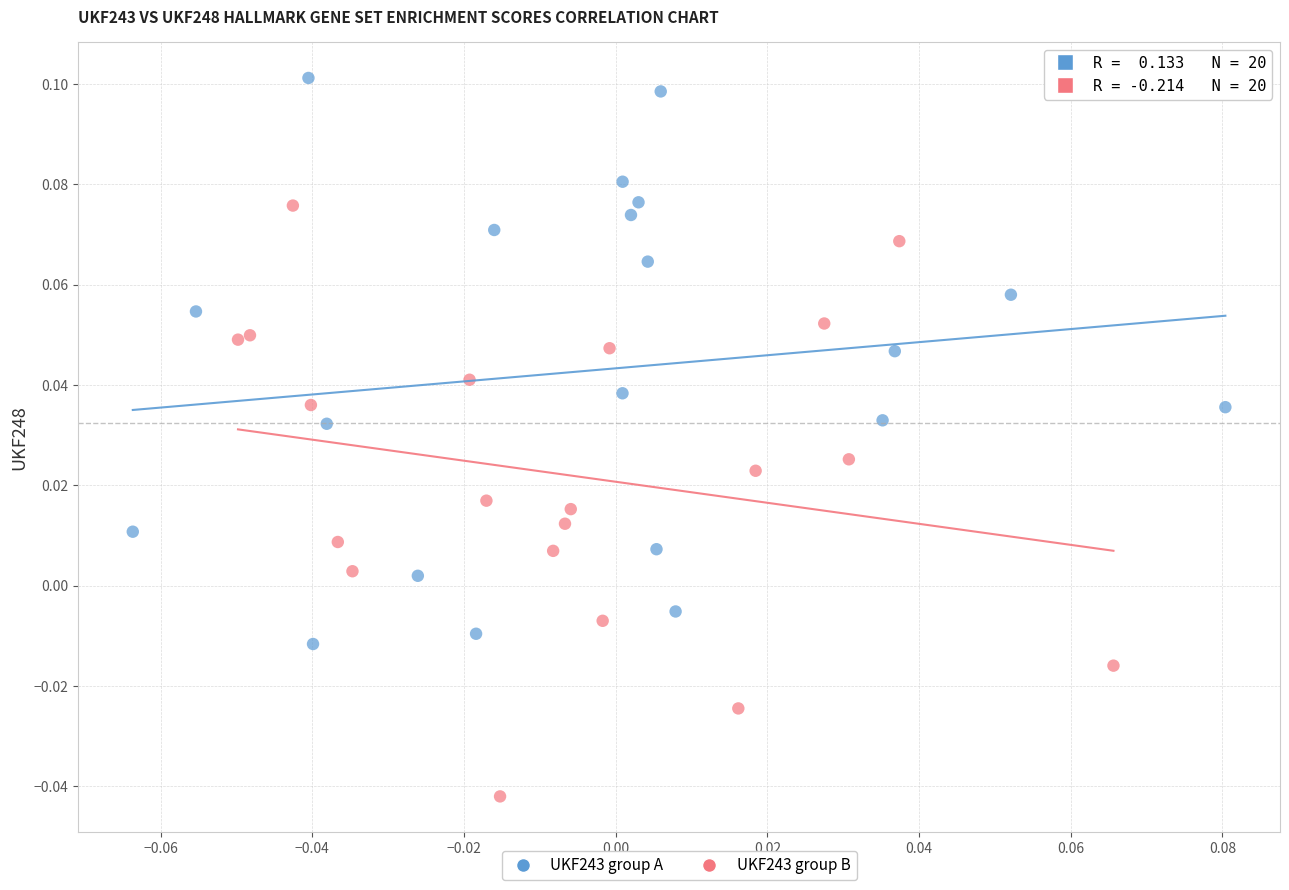

Which series contains the lowest Y value?

UKF243 group B